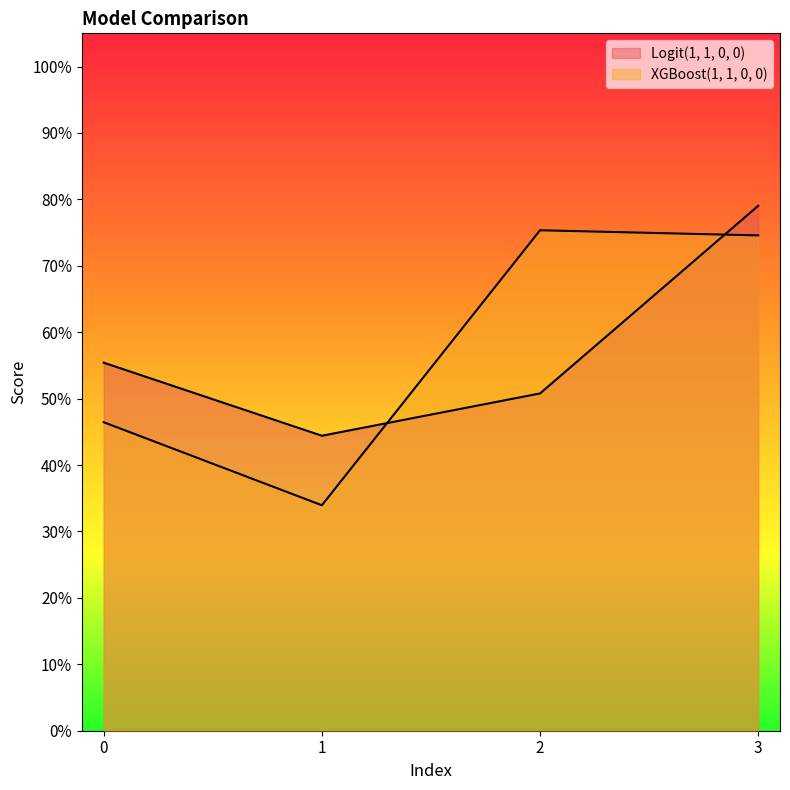

The XGBoost(1, 1, 0, 0) series shows 0.3 at 0. True or false?

False